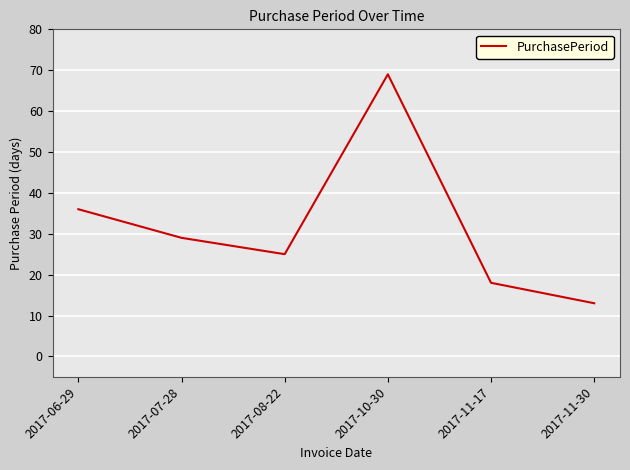

Is this an area chart (filled region under the line)?

No